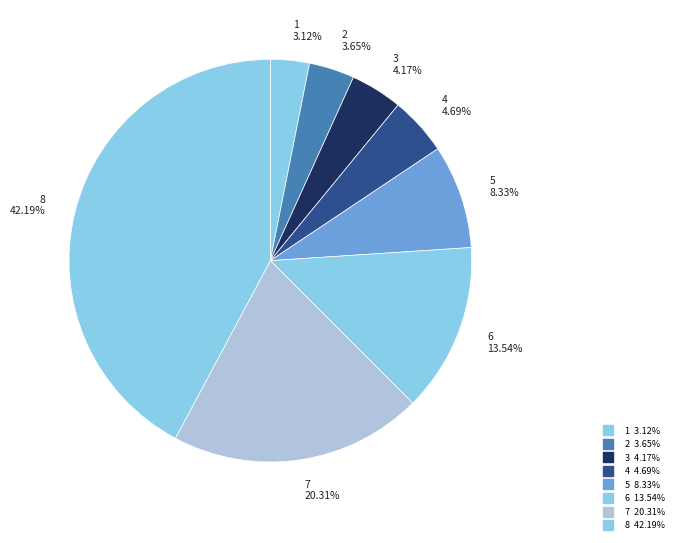

How many slices are in this pie chart?

8